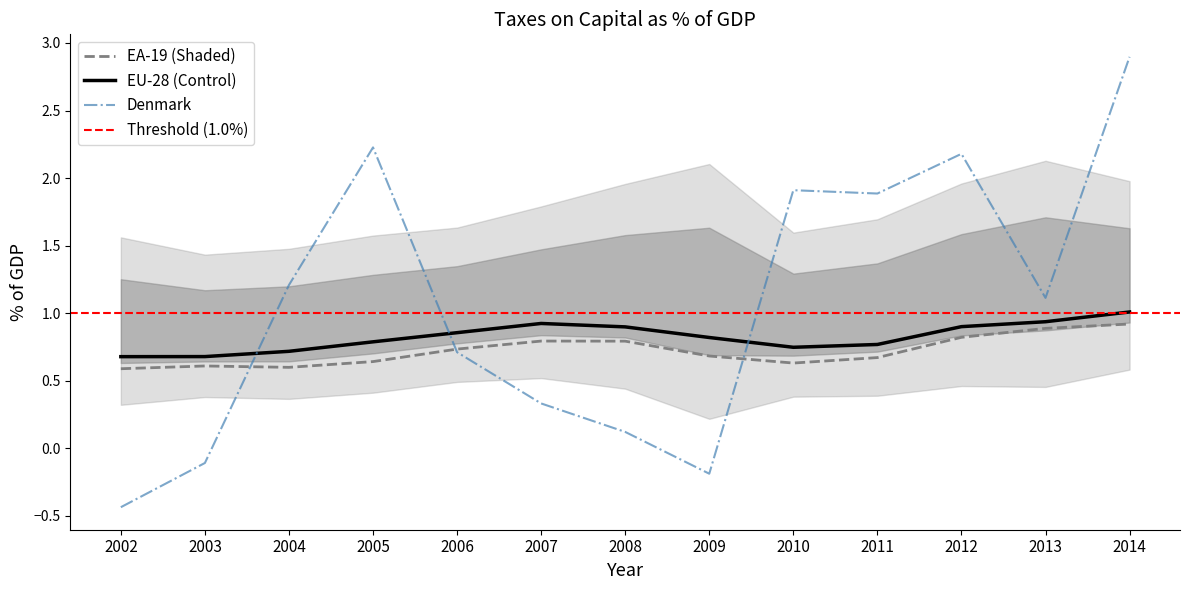

At which label is EU-28 closest to 0?

2002